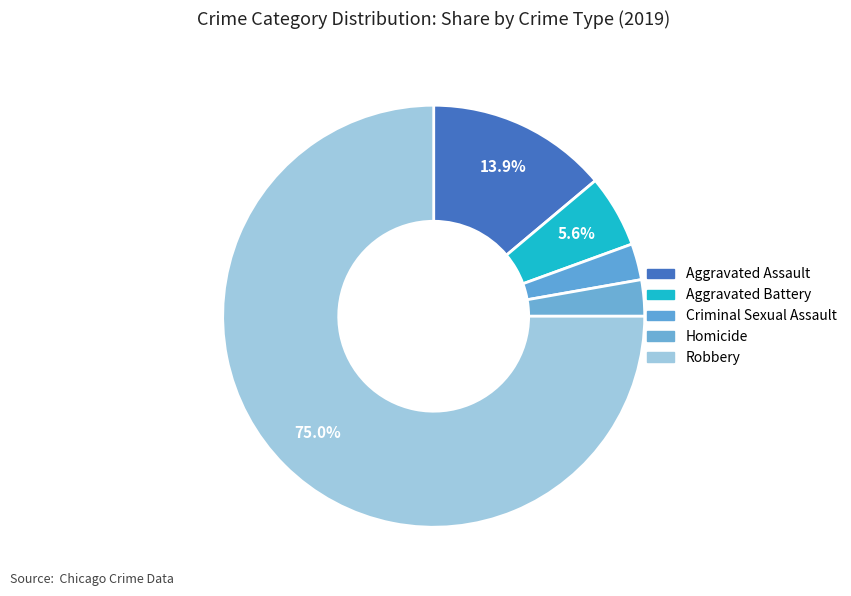

How many slices are in this pie chart?

5